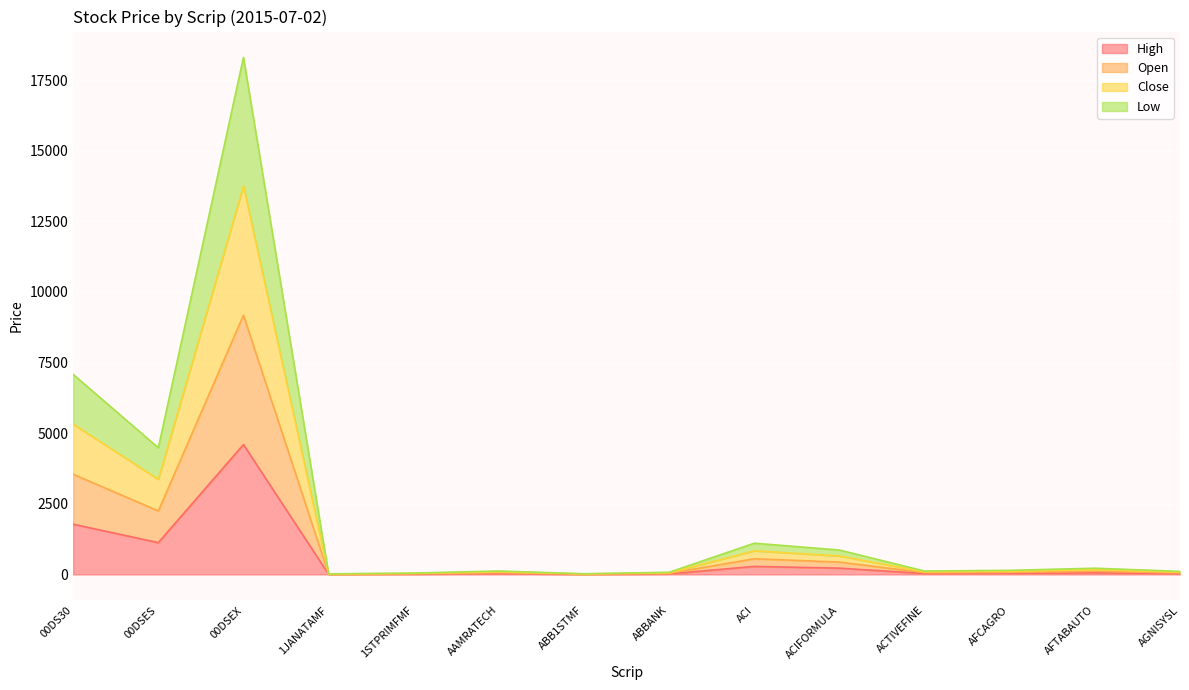

What is the value of the High point at the 2nd from the left?

1124.9